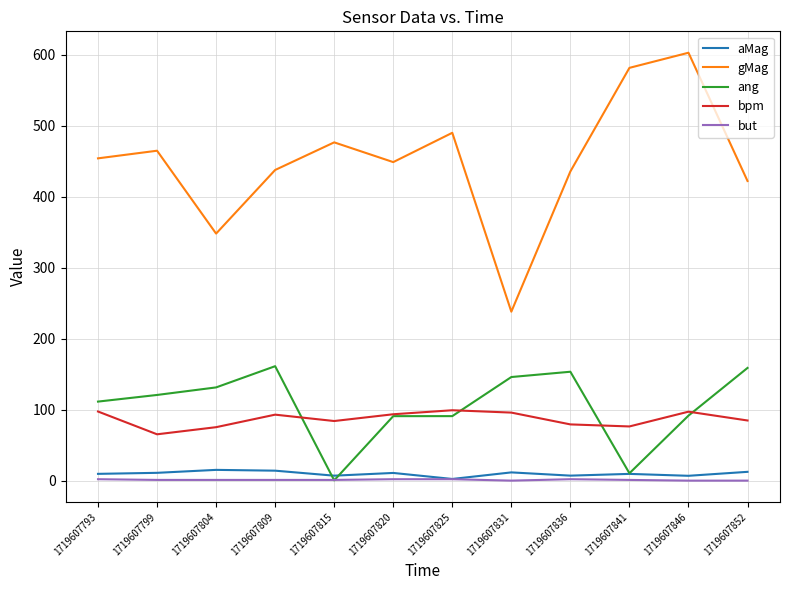

How many intersections are there between but and ang?

2